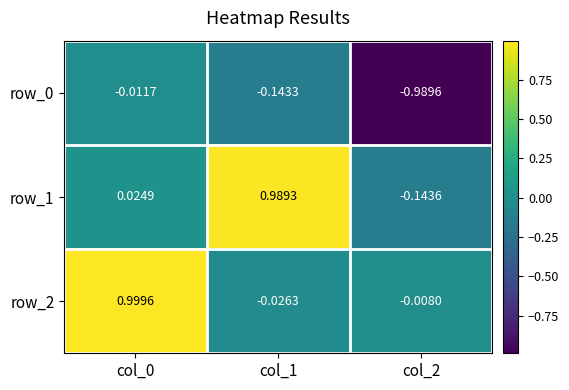

Which series has the largest total across all categories?

row_2